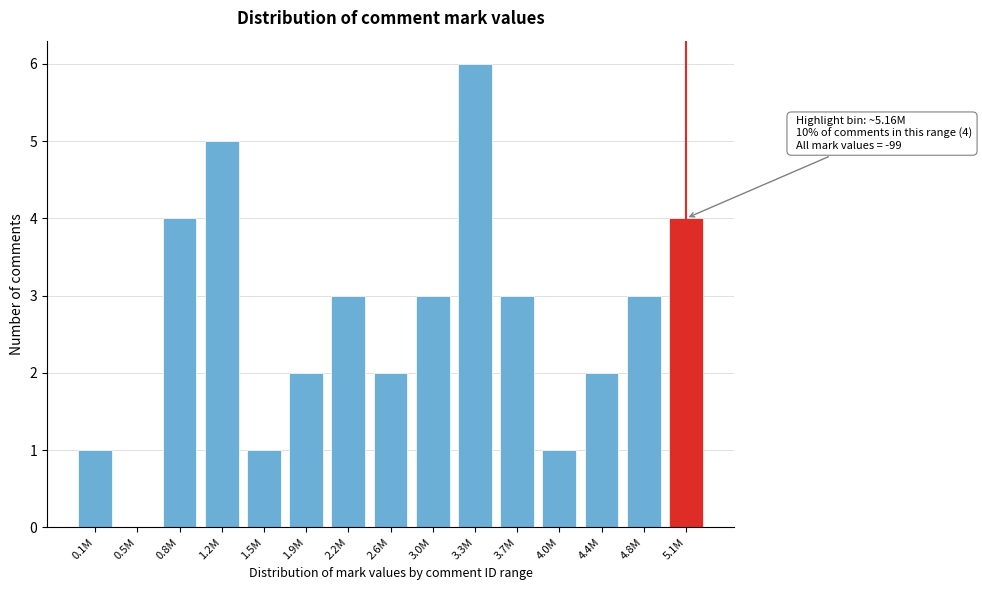

Reading left to right, what are all the values shown in this chart?

0.1M=1	0.5M=0	0.8M=4	1.2M=5	1.5M=1	1.9M=2	2.2M=3	2.6M=2	3.0M=3	3.3M=6	3.7M=3	4.0M=1	4.4M=2	4.8M=3	5.1M=4